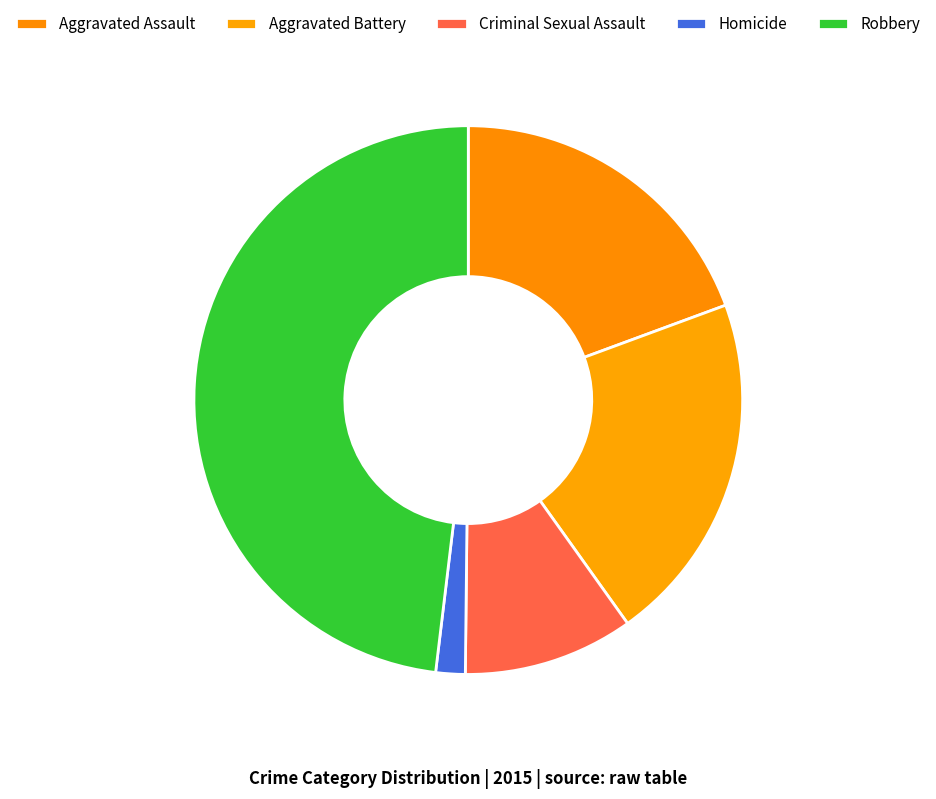

Approximately how many times larger is the value at Homicide compared to Aggravated Battery?

0.1